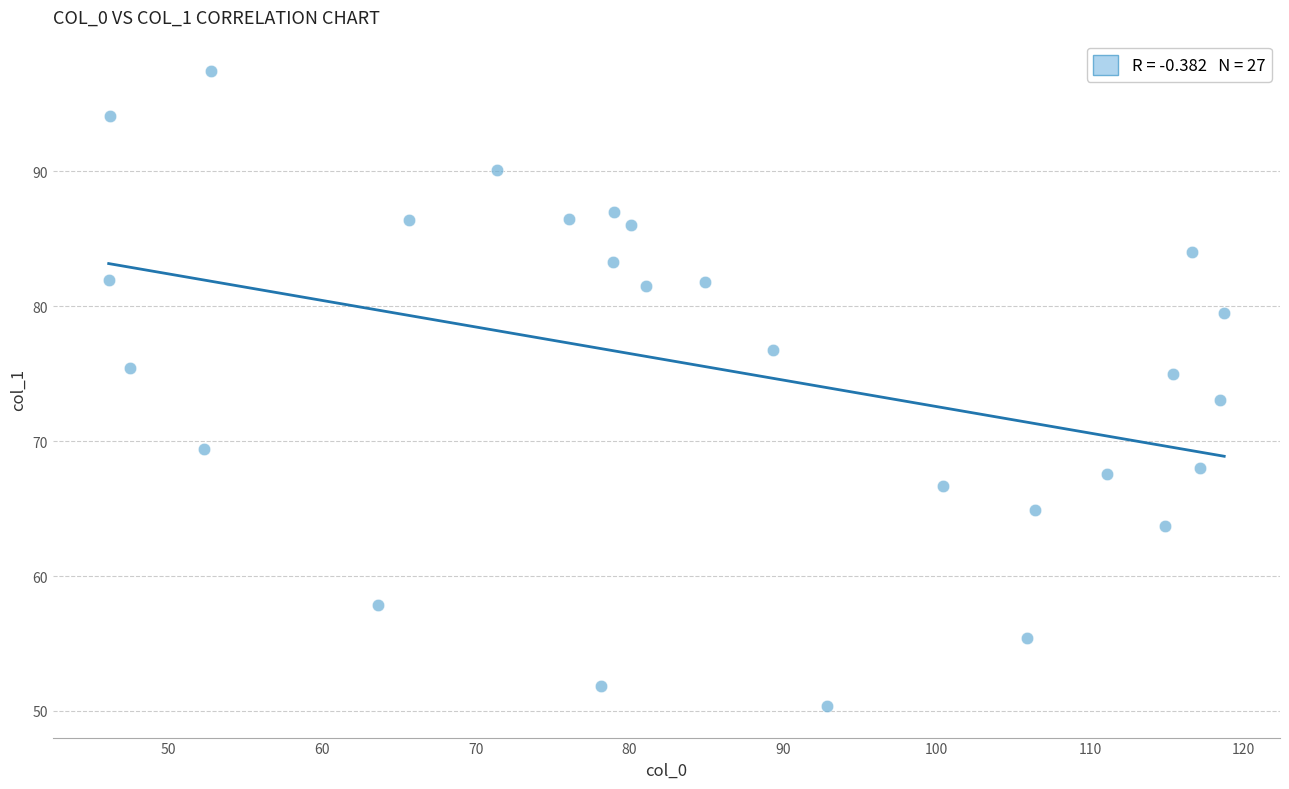

What is the range of X values (max minus min)?

72.7